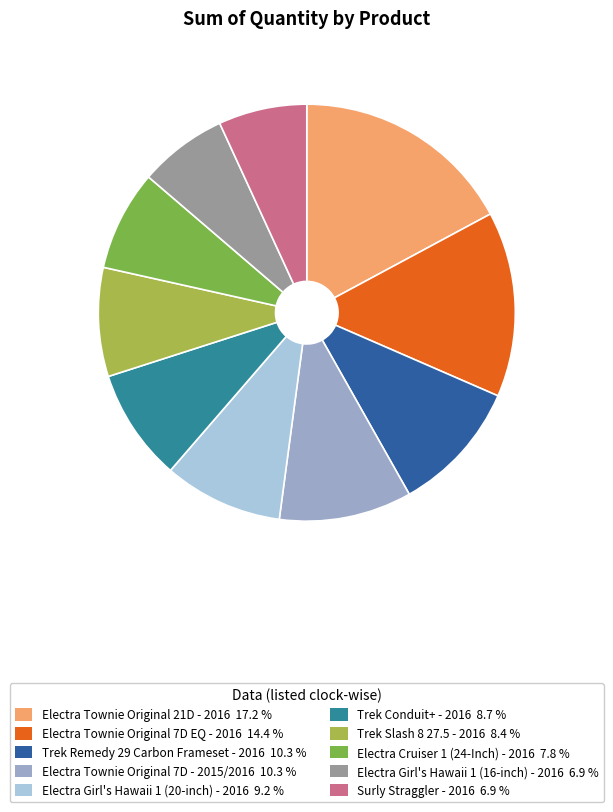

Approximately how many times larger is the value at Trek Slash 8 27.5 - 2016 compared to Trek Remedy 29 Carbon Frameset - 2016?

0.8